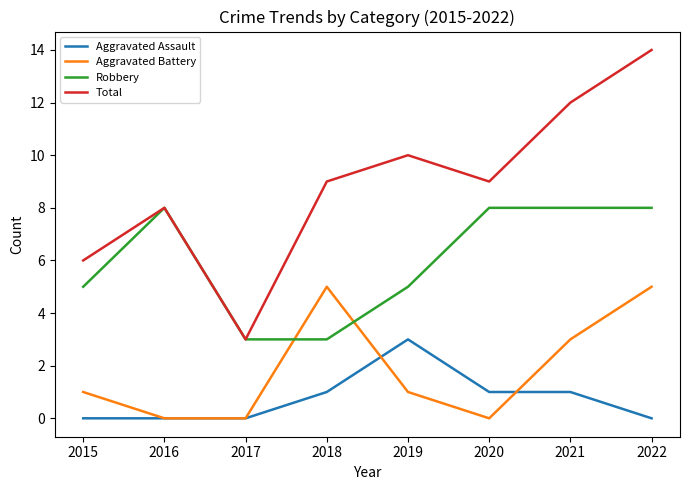

How many intersections are there between Robbery and Aggravated Battery?

2